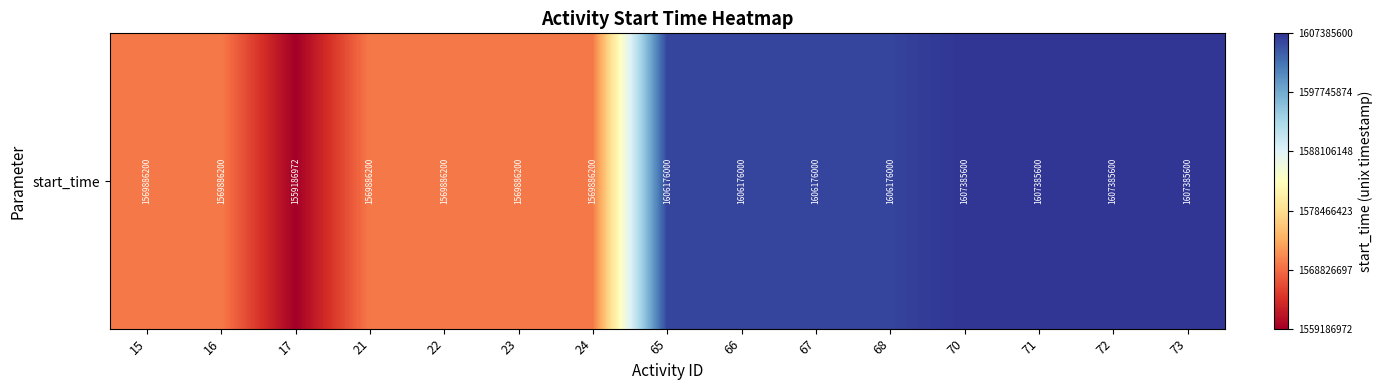

Rank the categories by value from highest to lowest.

70, 71, 72, 73, 65, 66, 67, 68, 15, 16, 21, 22, 23, 24, 17